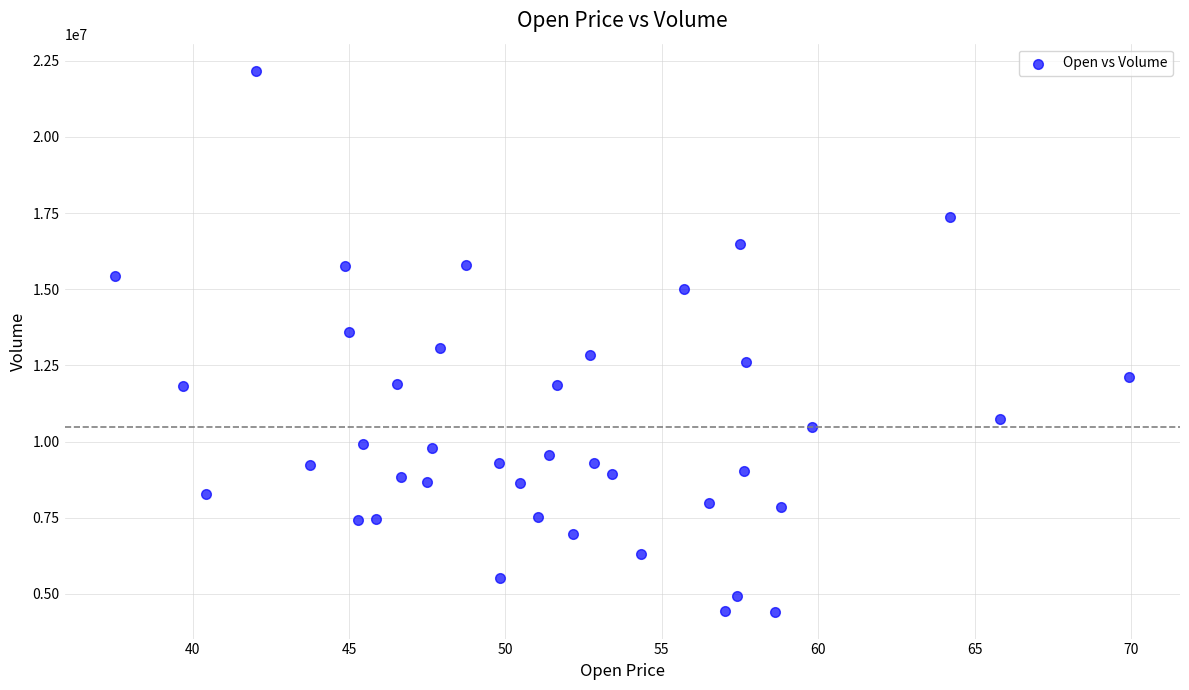

What is the range of Y values (max minus min)?

17757500